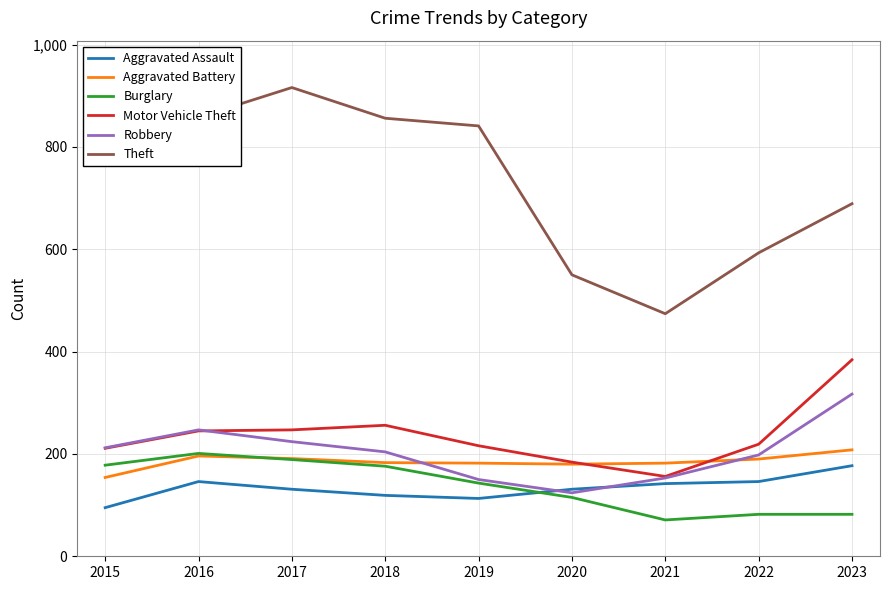

Is it true that Aggravated Battery equals 274 at 2016?

False